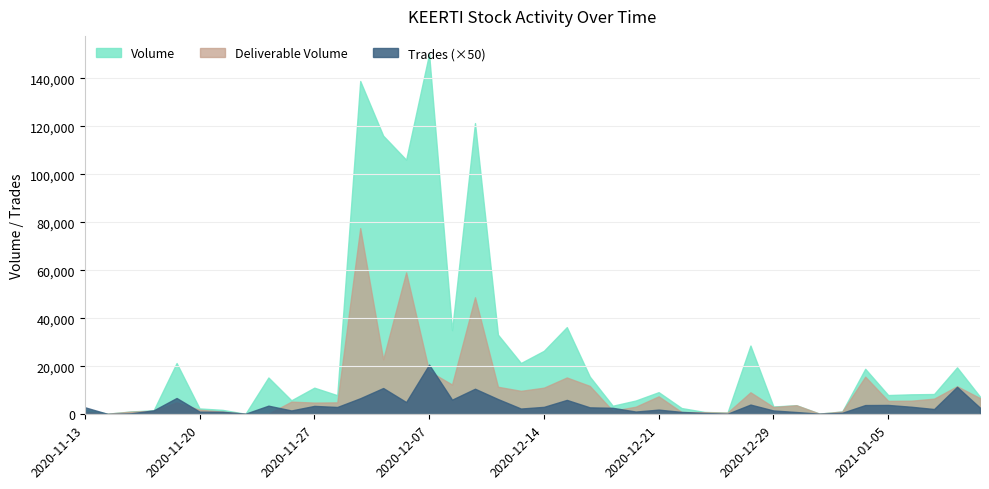

How many lines are shown in the chart?

3